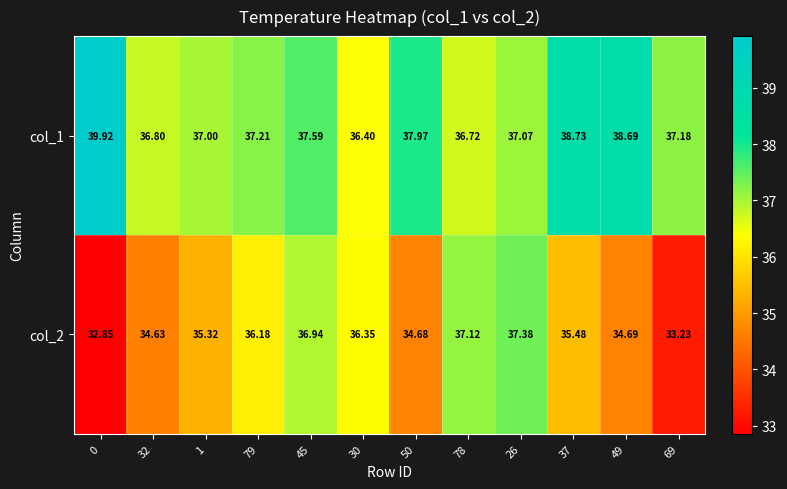

Is the value of col_2 at 32 greater than the value of col_1 at 1?

No